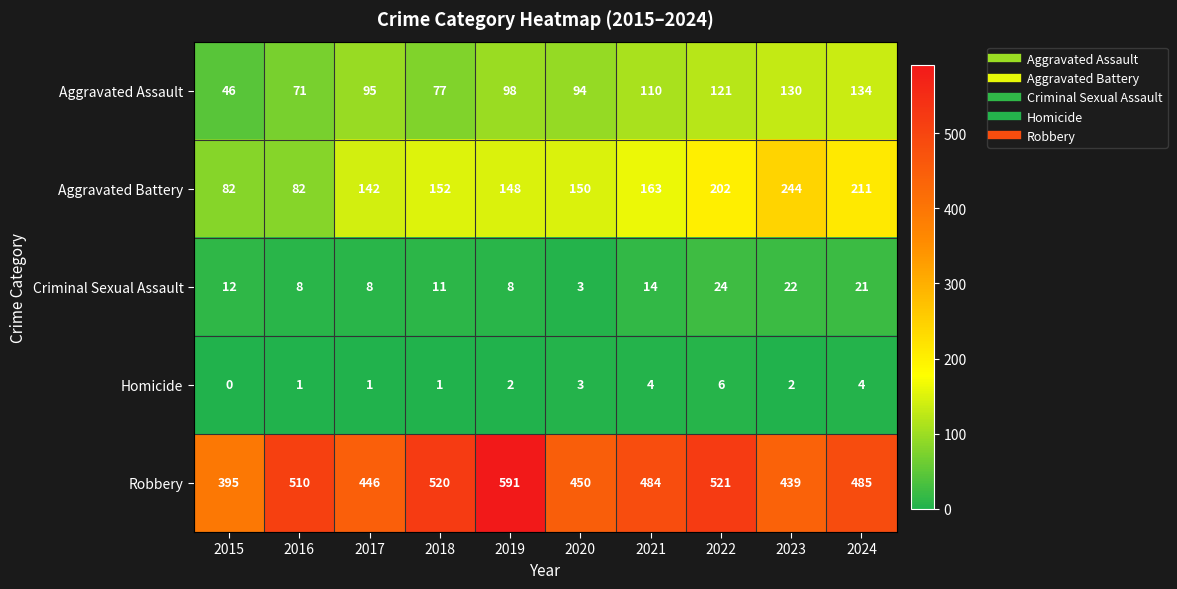

Which series changed the most between 2018 and 2023?

Aggravated Battery